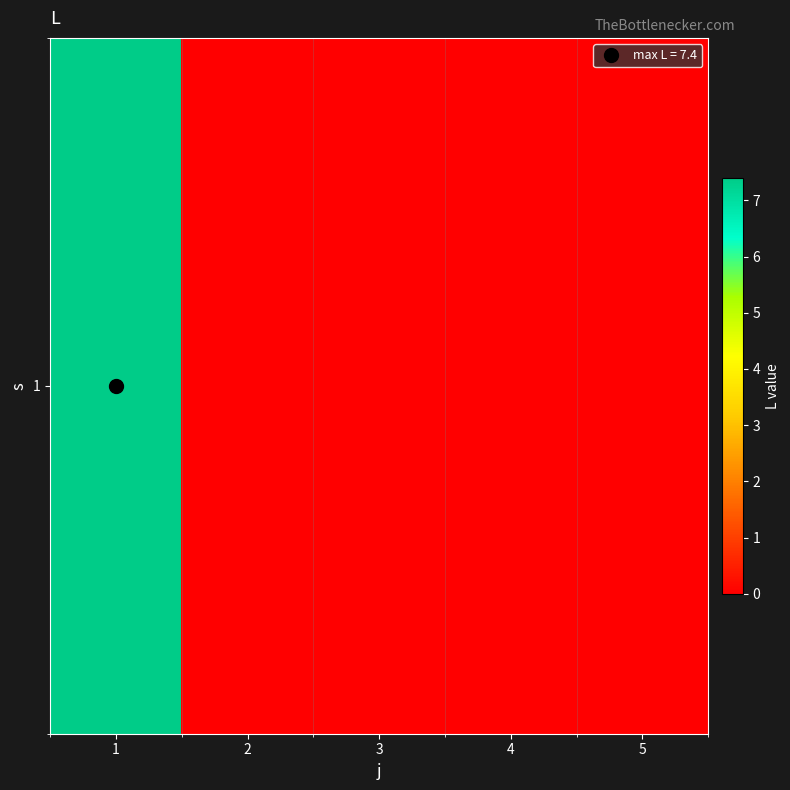

List the labels in order of value, largest first.

1, 2, 3, 4, 5